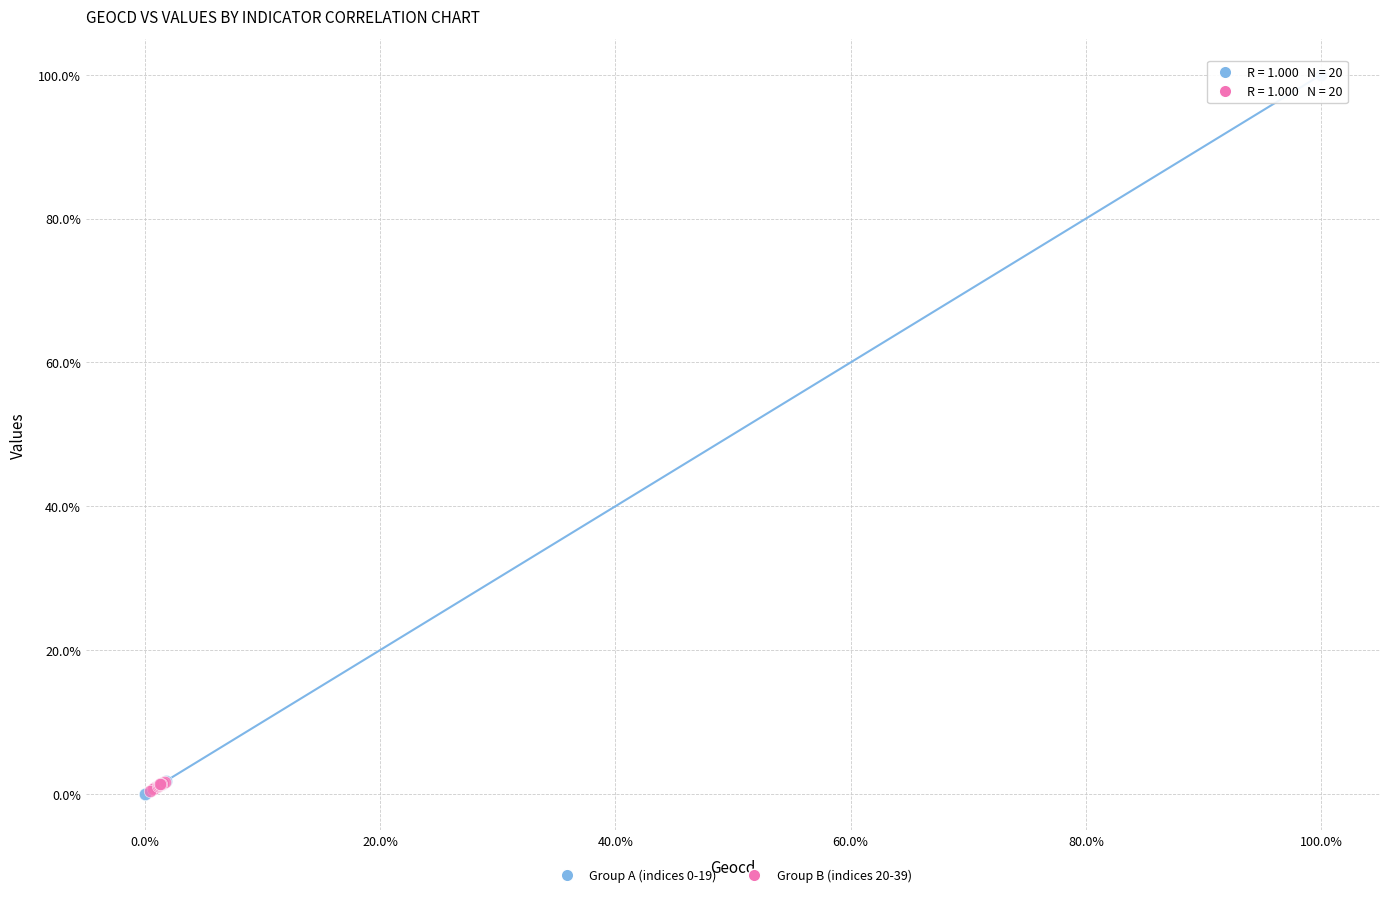

What are all the series names shown in the legend?

Group A (indices 0-19), Group B (indices 20-39)